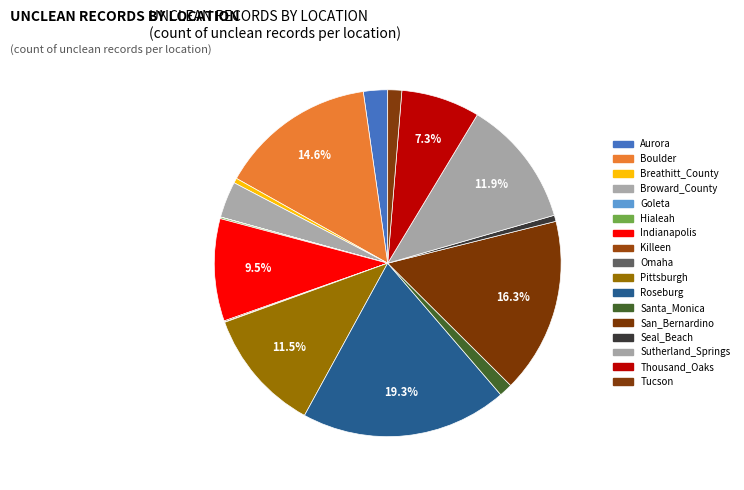

Is there any slice that represents more than half of the pie?

No